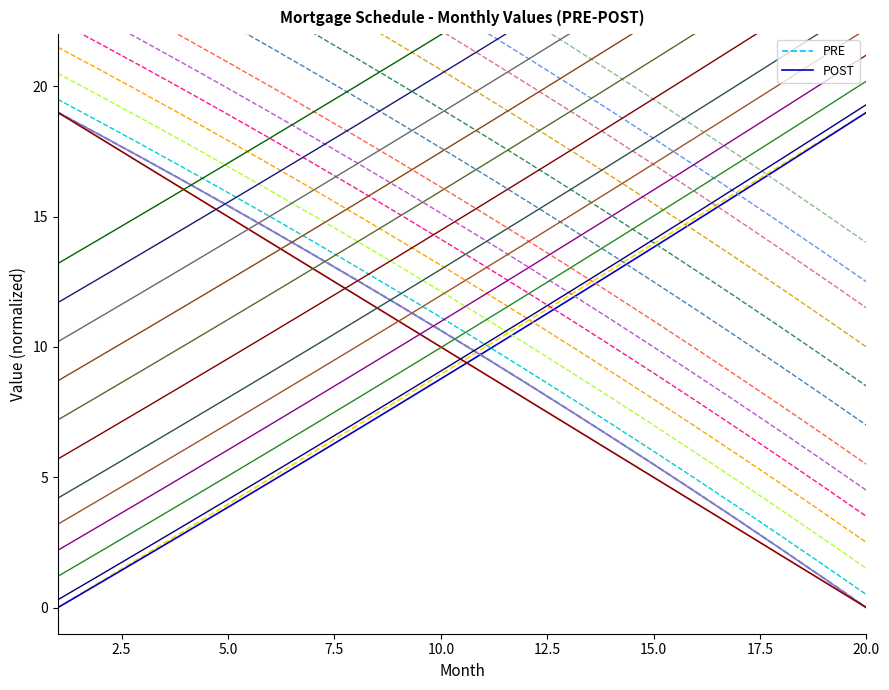

How many values in the POST series exceed 9?

10